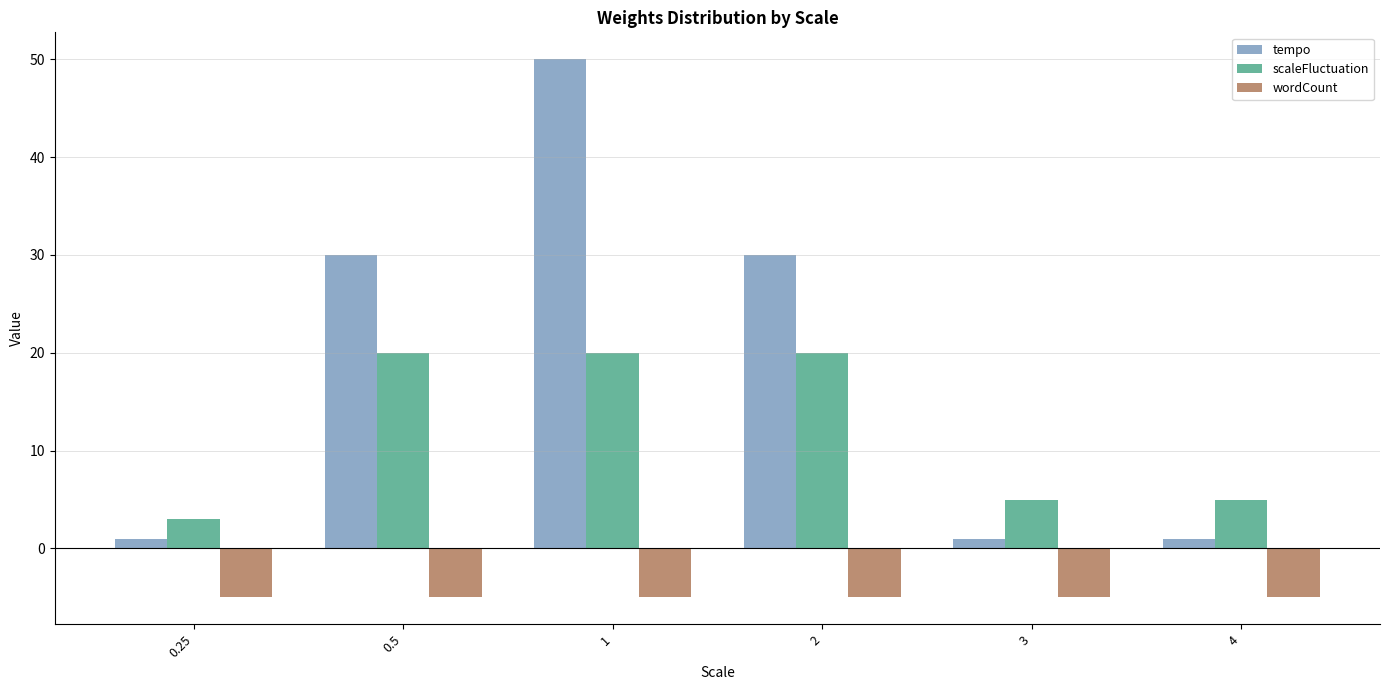

The wordCount series shows -5 at 0.25. True or false?

True